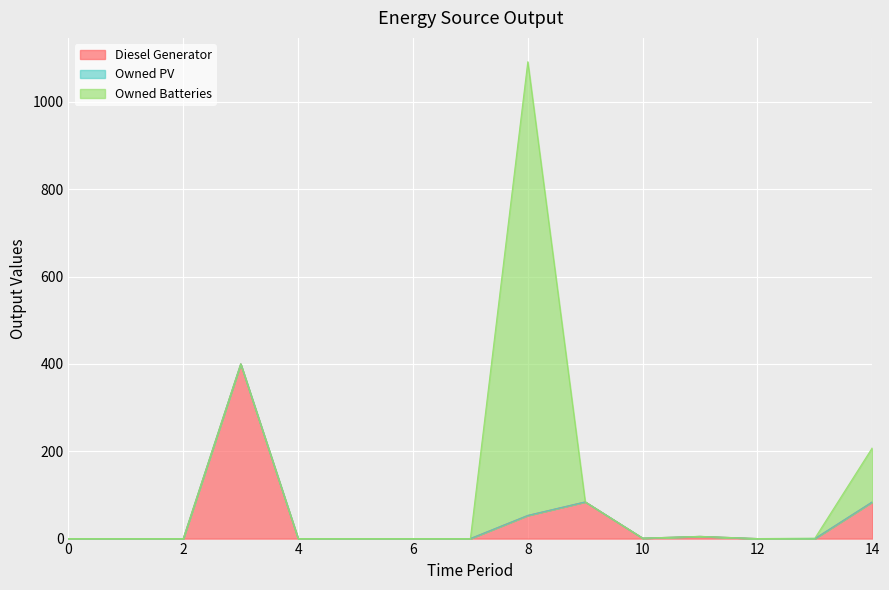

True or false: Owned Batteries and Owned PV intersect in this chart.

False